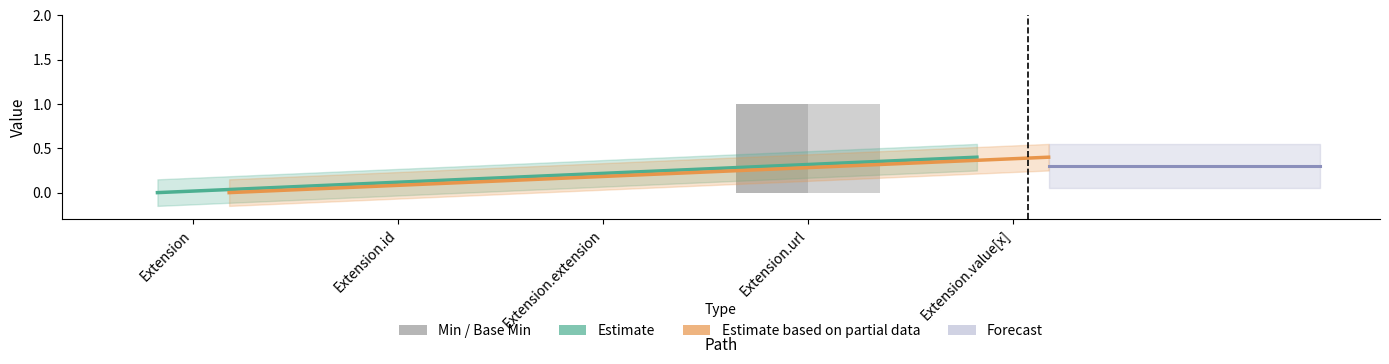

At which label is Base Min closest to 0?

Extension